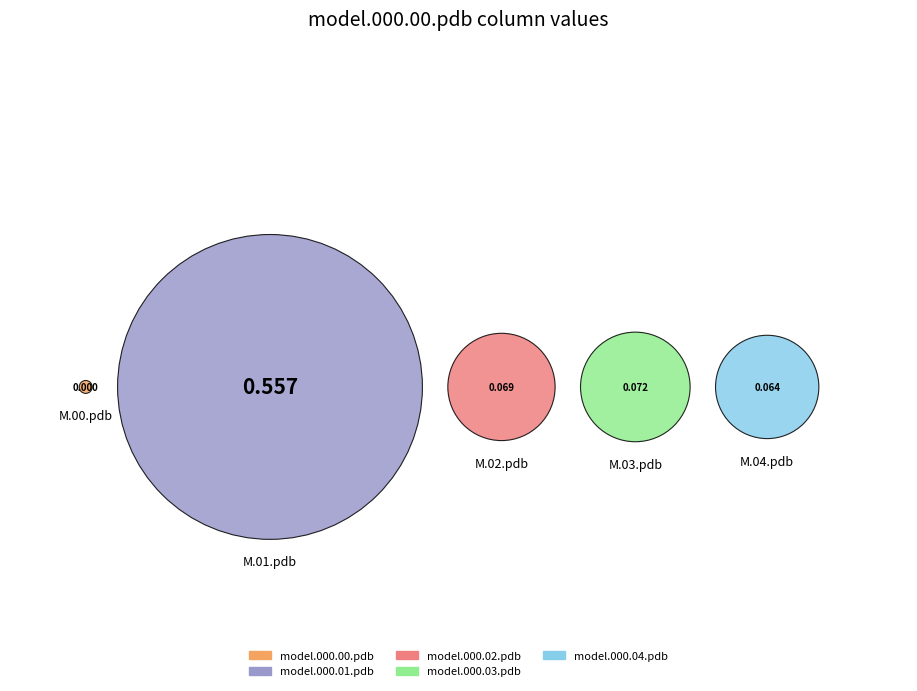

Is it true that model.000.00.pdb is 15% of the pie?

False